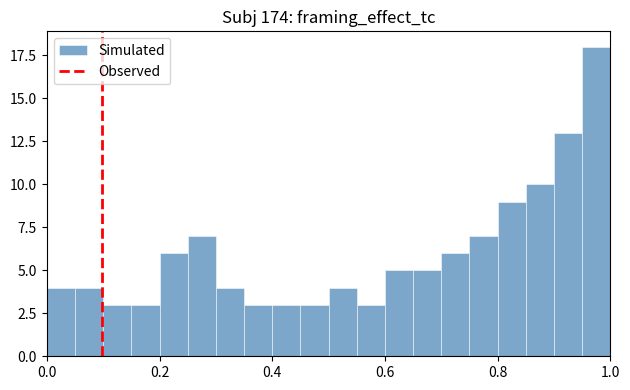

Around what value on the x-axis is the tallest bar? Give the approximate position of its centre, as read against the axis.

0.98